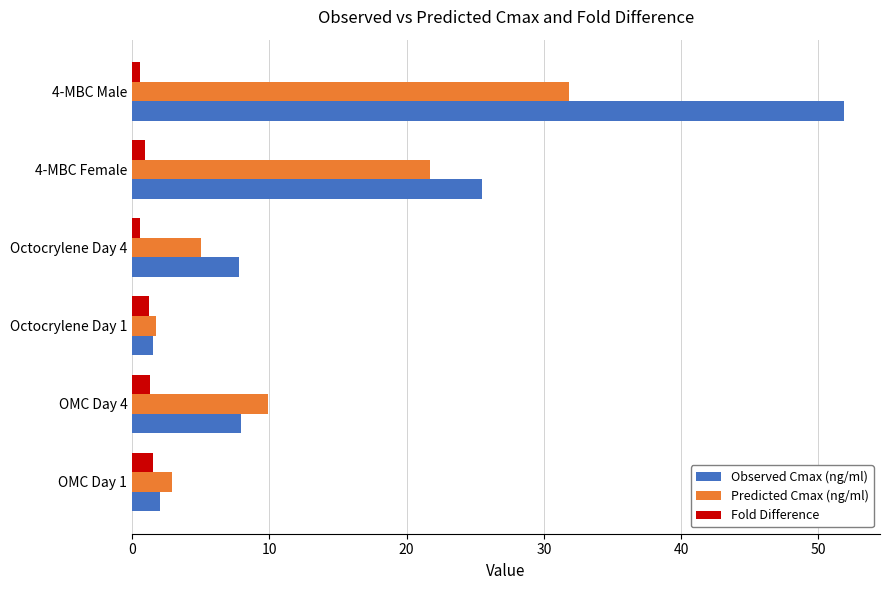

The value of Observed Cmax (ng/ml) at Octocrylene Day 4 is 7.8. True or false?

True